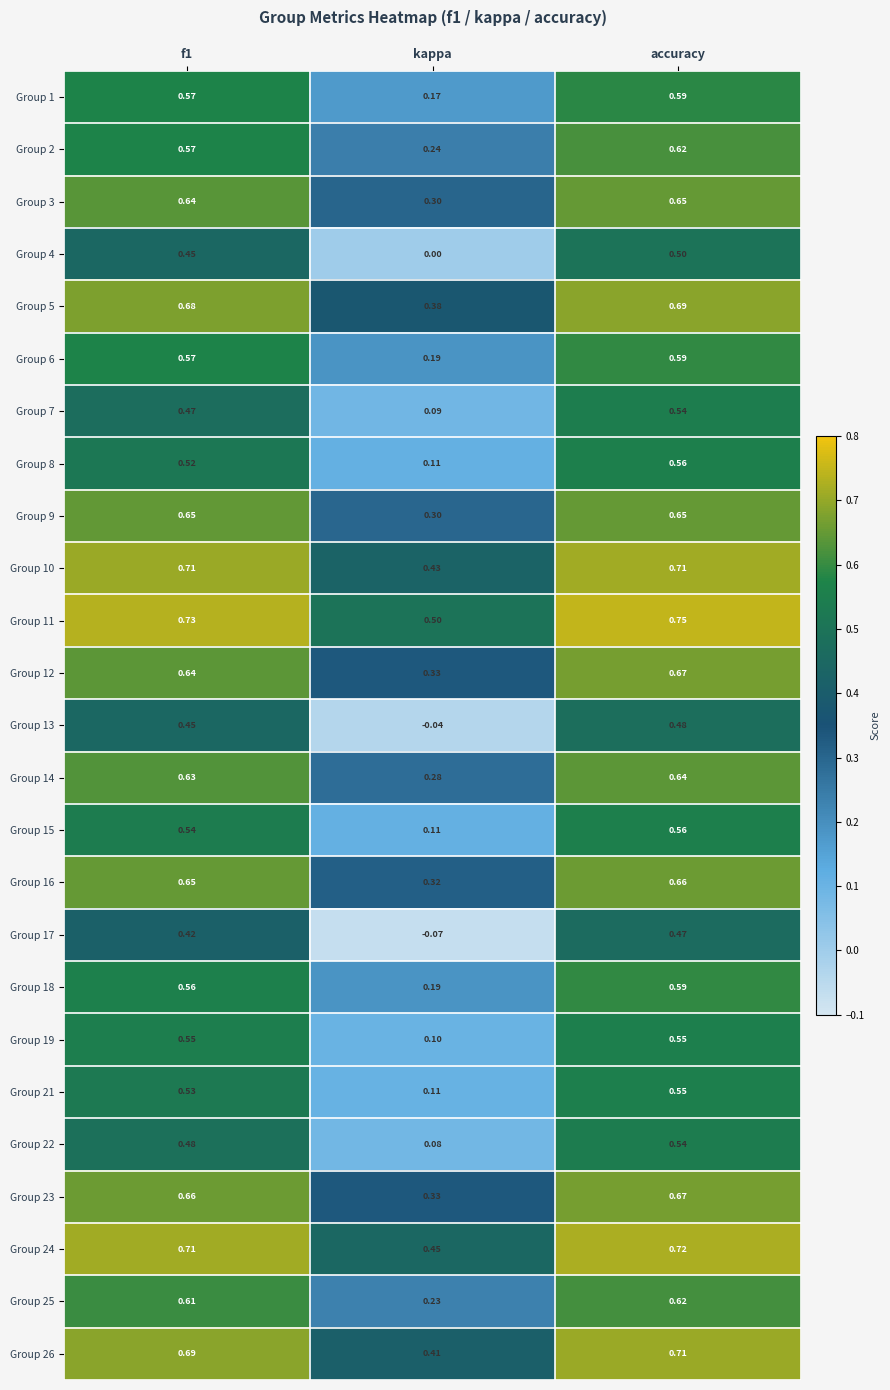

At which category does the chart reach its peak across all series?

accuracy